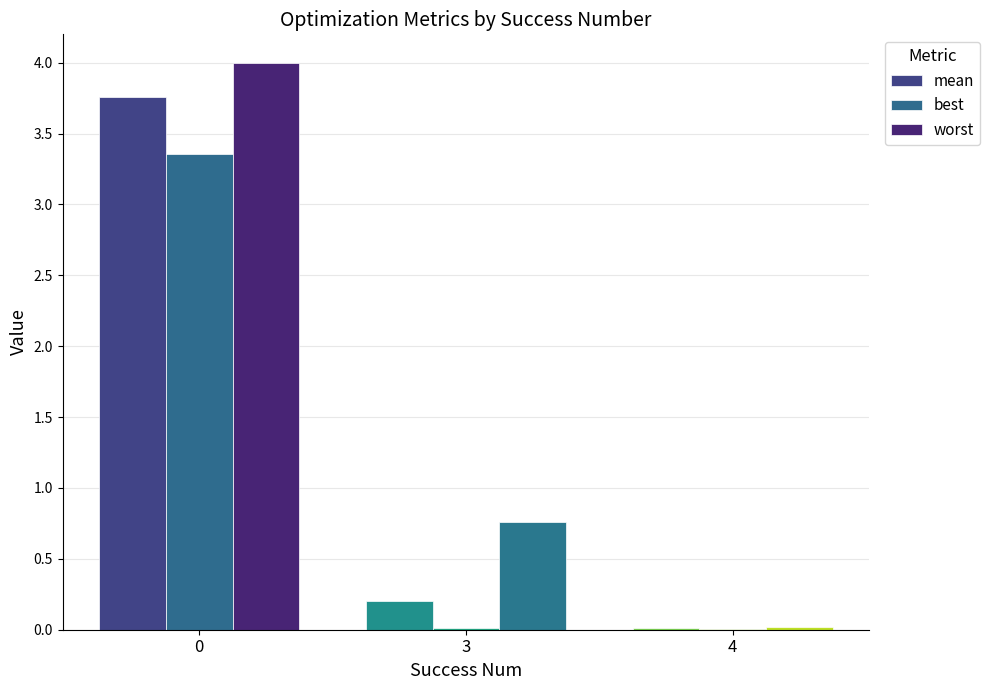

The value of mean at 3 is 0.2. True or false?

True